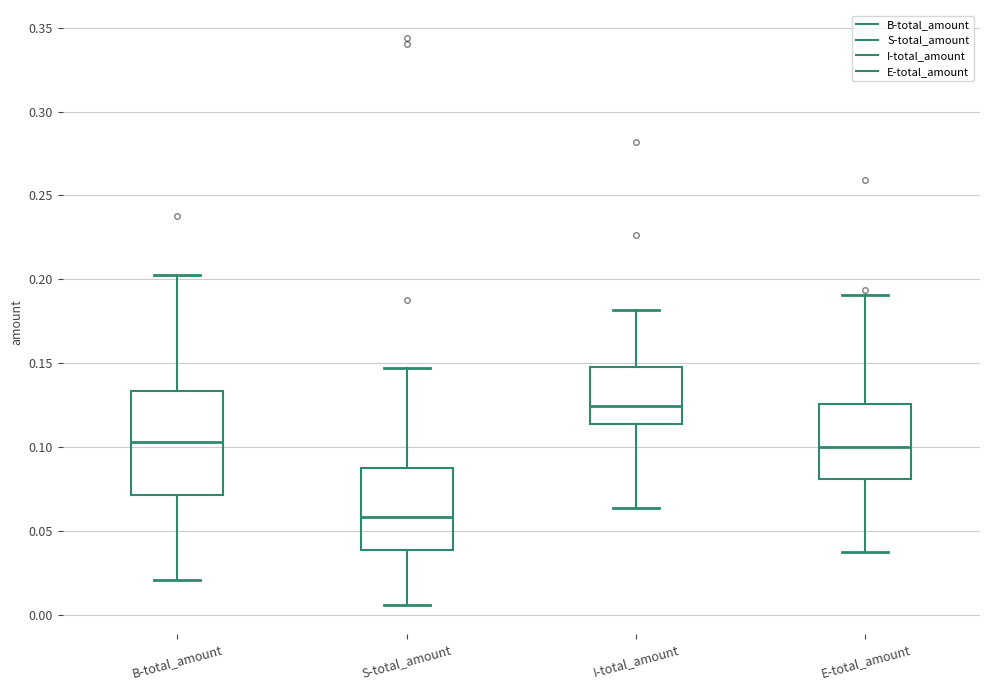

Where does the median line of the box for I-total_amount sit on the y-axis? The values are not printed on the chart, so give them approximately, as read against the axis.

0.125